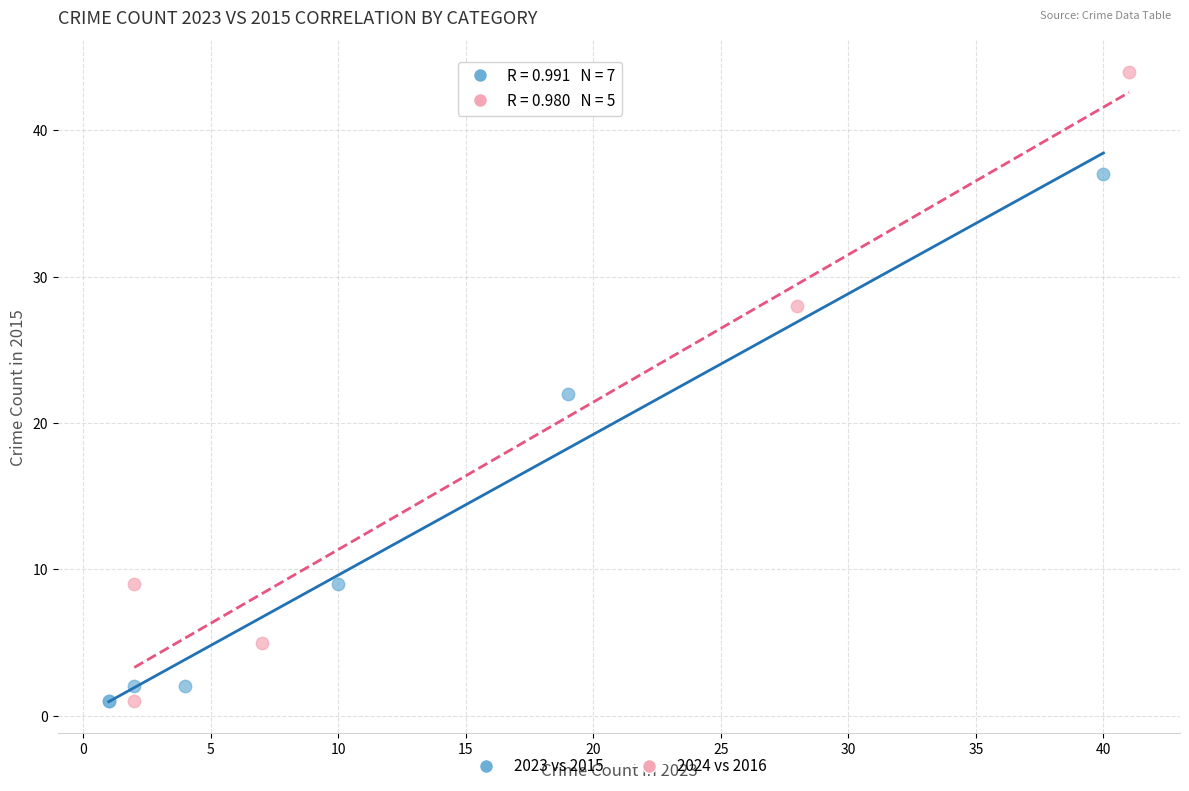

Which series has the widest spread of Y values?

2024 vs 2016